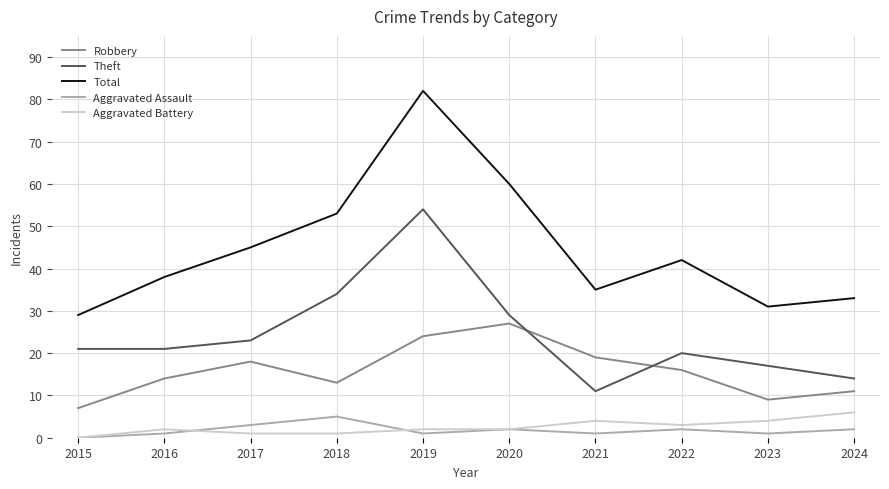

Which category has the highest value in the Aggravated Battery series?

2024